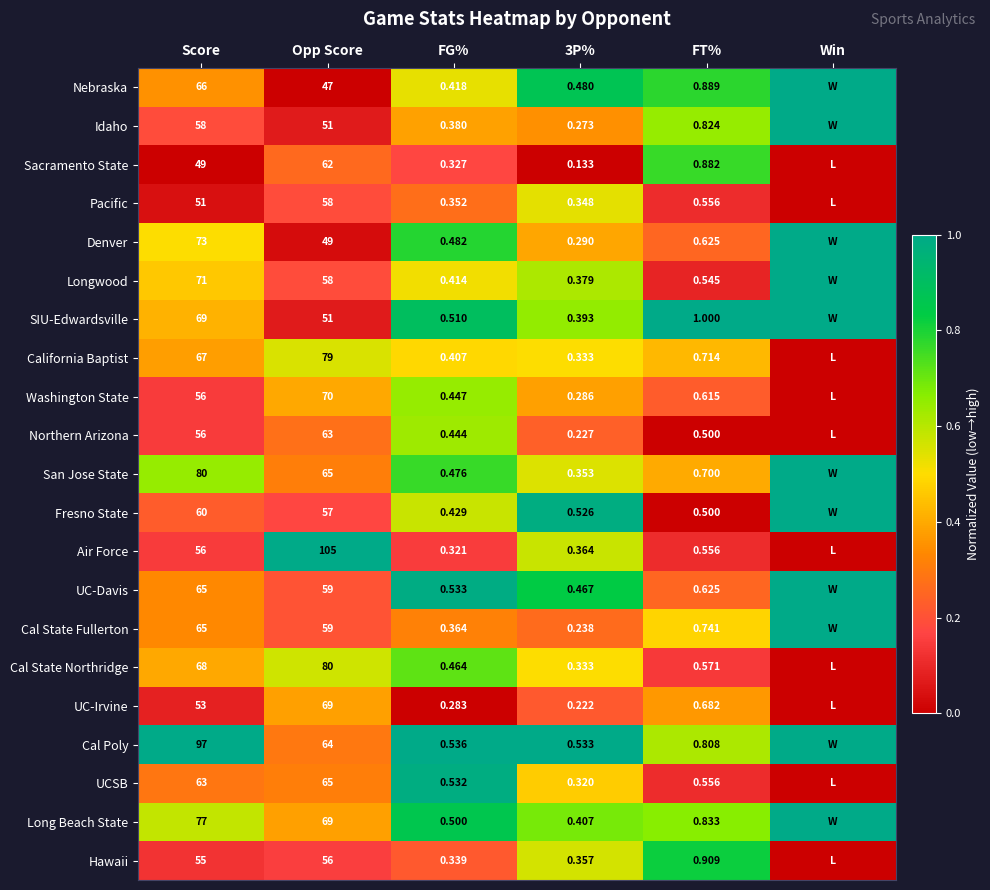

Between Opp Score and 3P%, which series saw the biggest shift?

Air Force